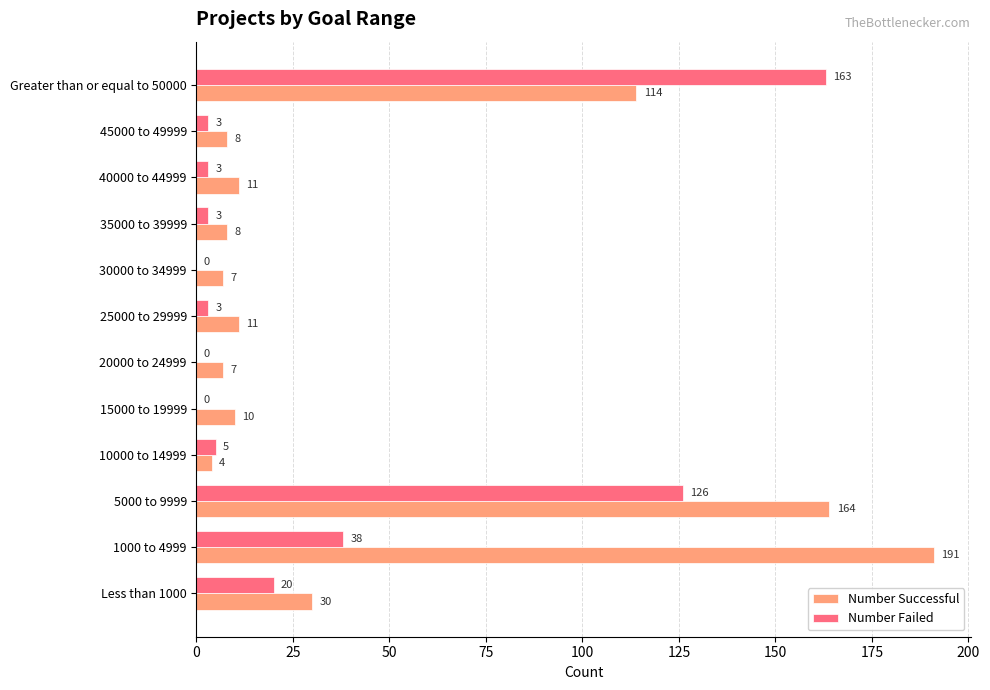

Where is Number Failed nearest to the value 81?

1000 to 4999